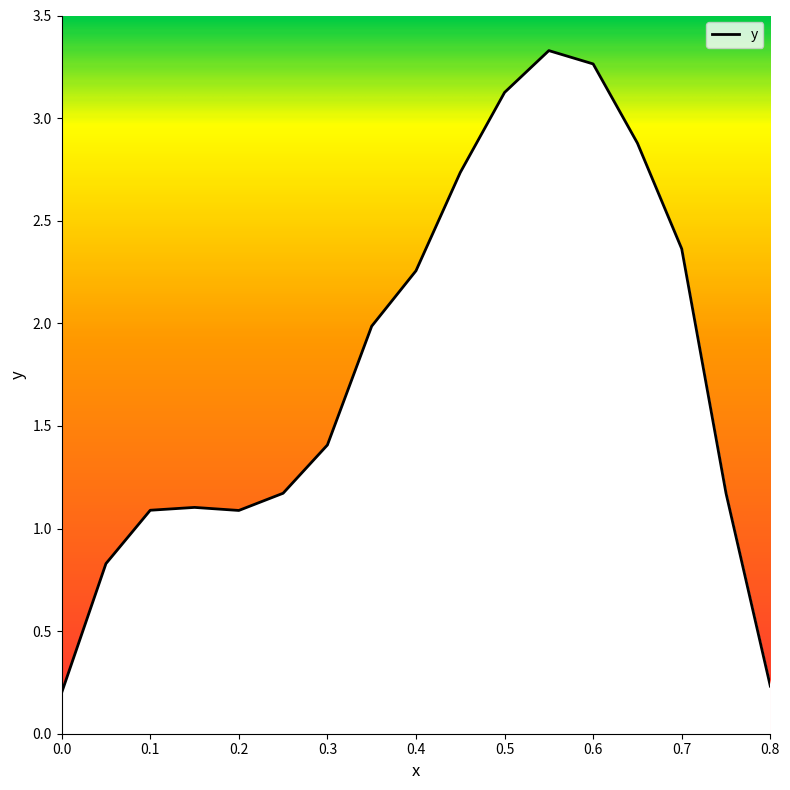

Reading left to right, what are all the values shown in this chart?

0.2	0.8	1.1	1.1	1.1	1.2	1.4	2.0	2.3	2.7	3.1	3.3	3.3	2.9	2.4	1.2	0.2